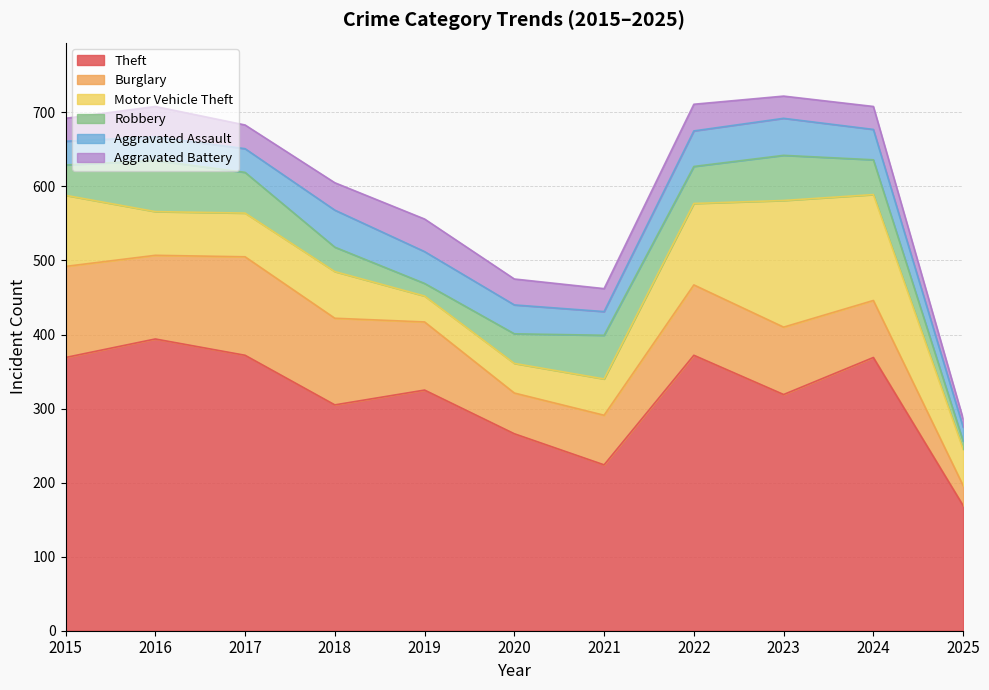

What is the total value across all series at 2015?

692